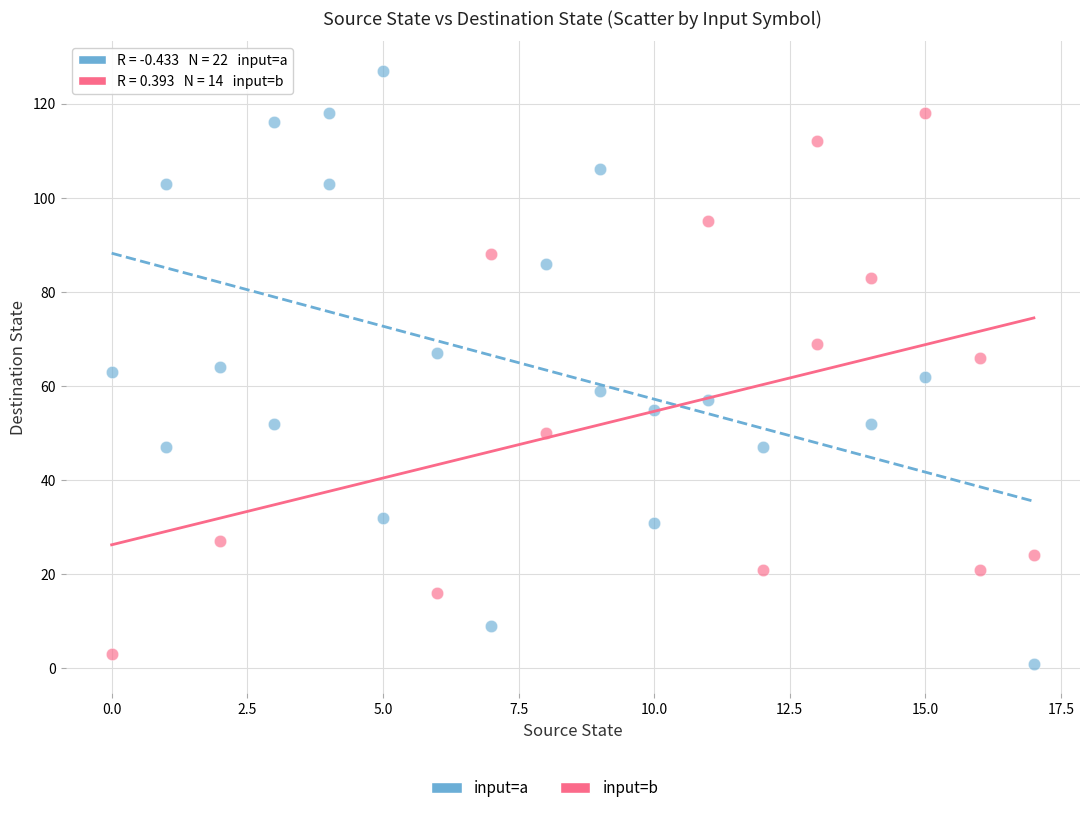

Which series has the largest Y range (max minus min)?

input=a